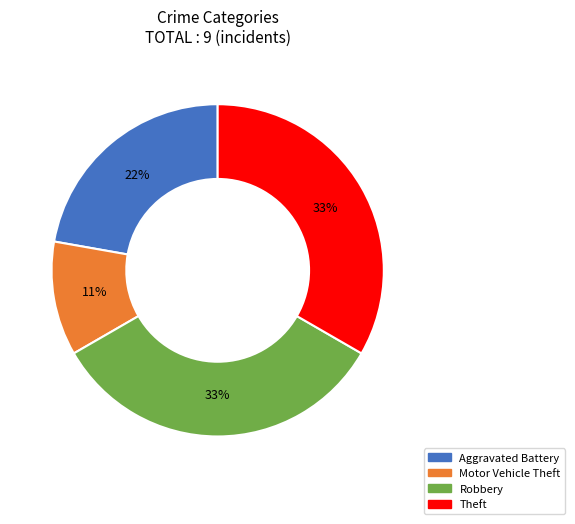

To the nearest percent, what is the average slice percentage?

25%